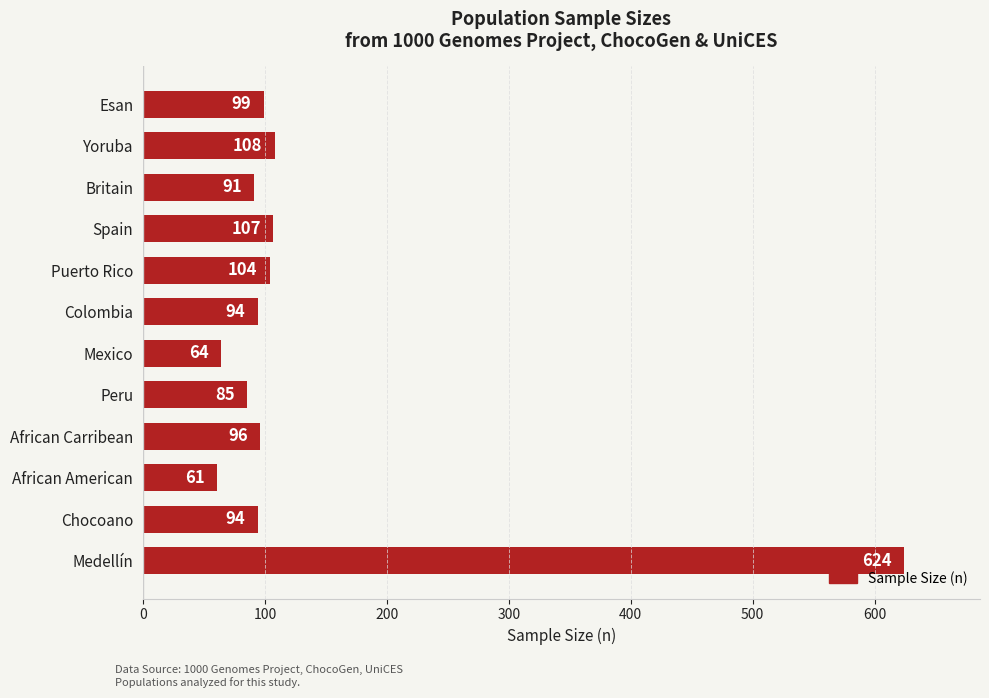

What is the ratio of the value at Medellín to the value at Britain?

6.9